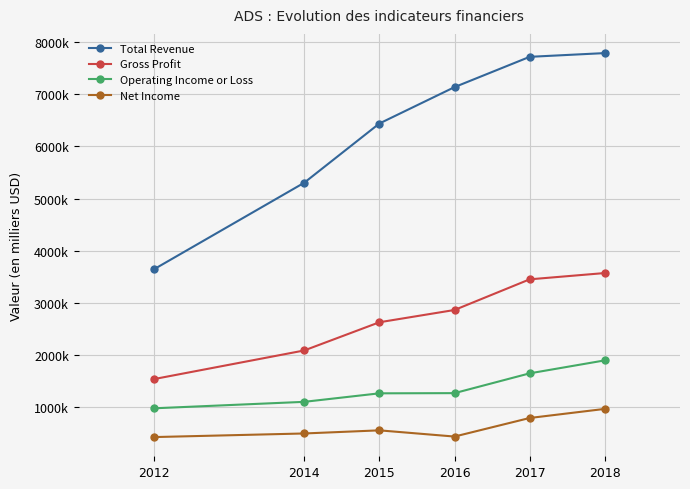

What are all the series names shown in the legend?

Total Revenue, Gross Profit, Operating Income or Loss, Net Income